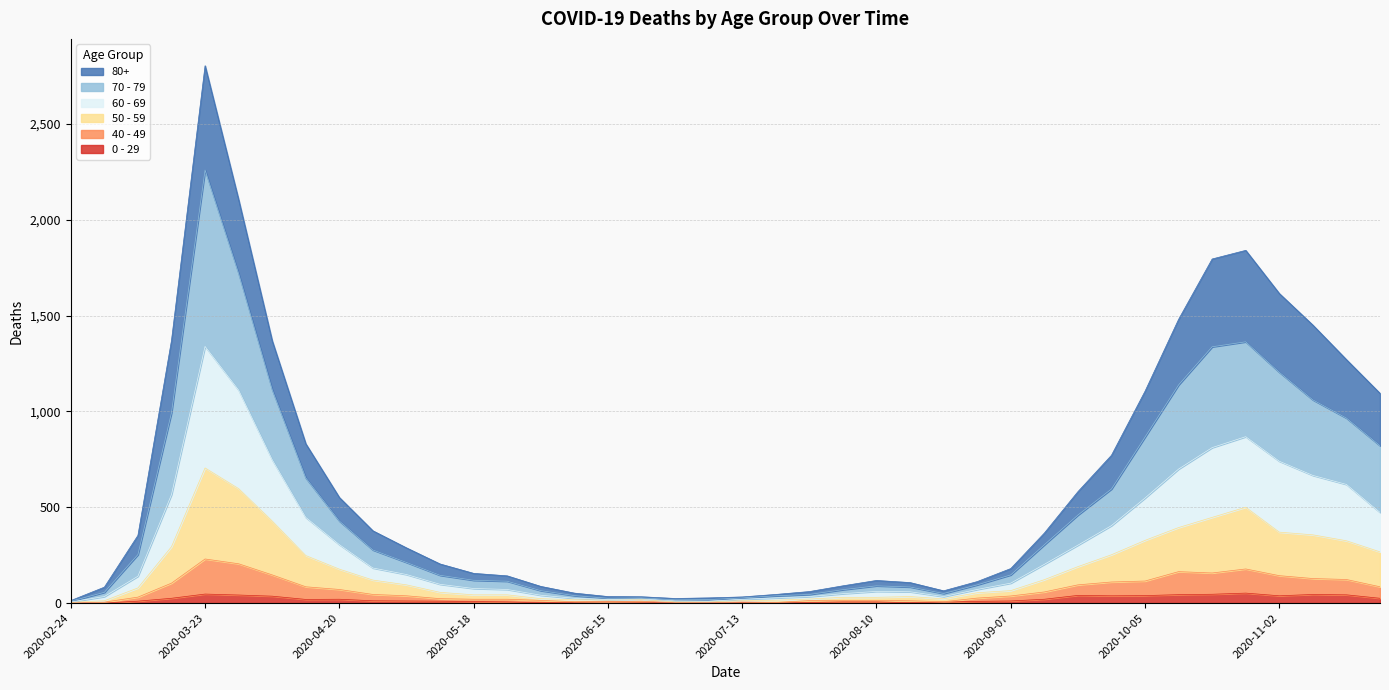

How many lines are shown in the chart?

6